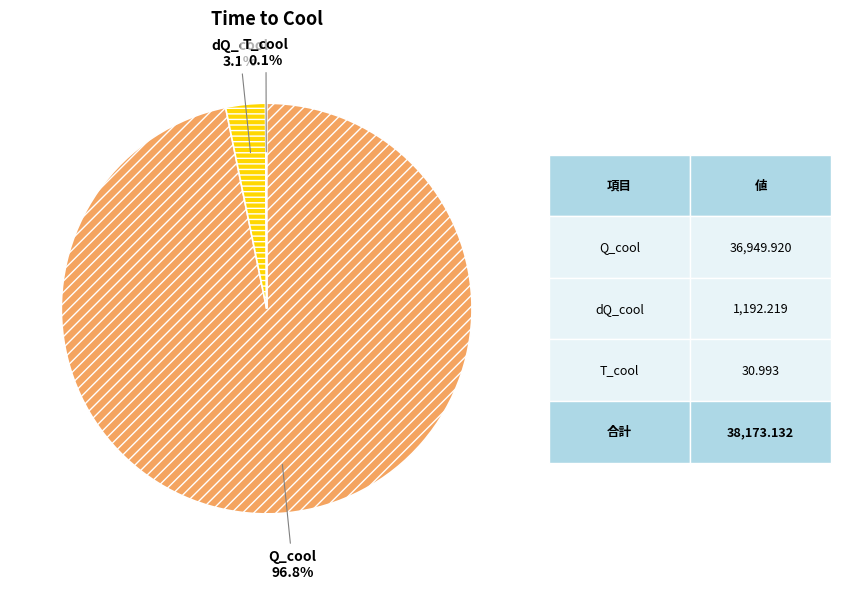

What portion of the pie excludes dQ_cool?

96.9%